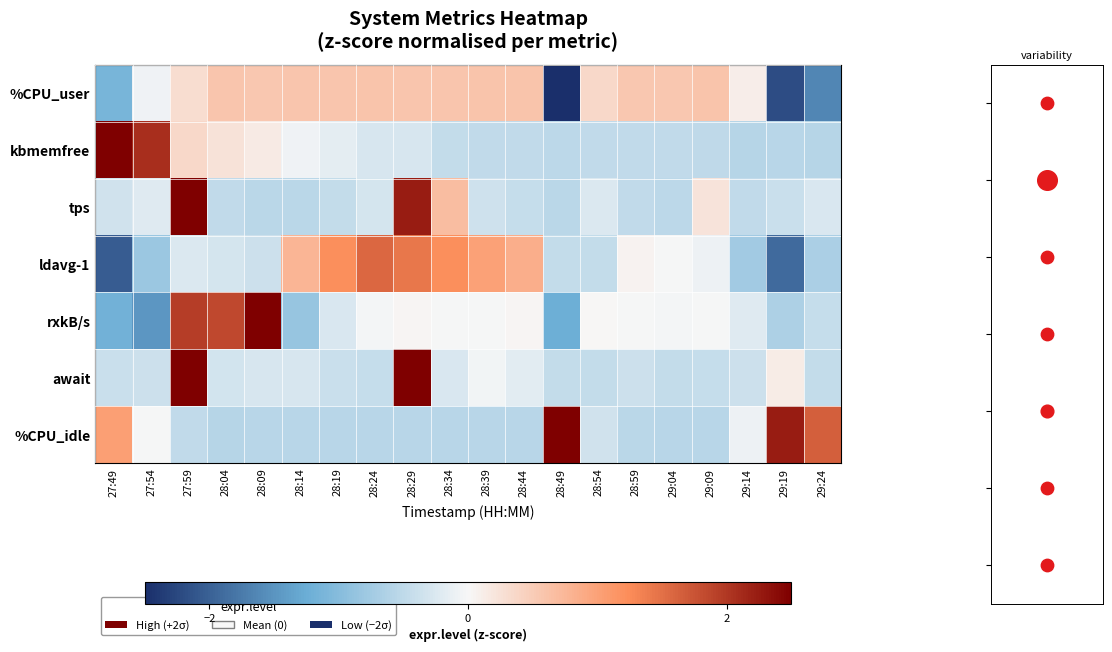

How many series are shown in this chart?

7